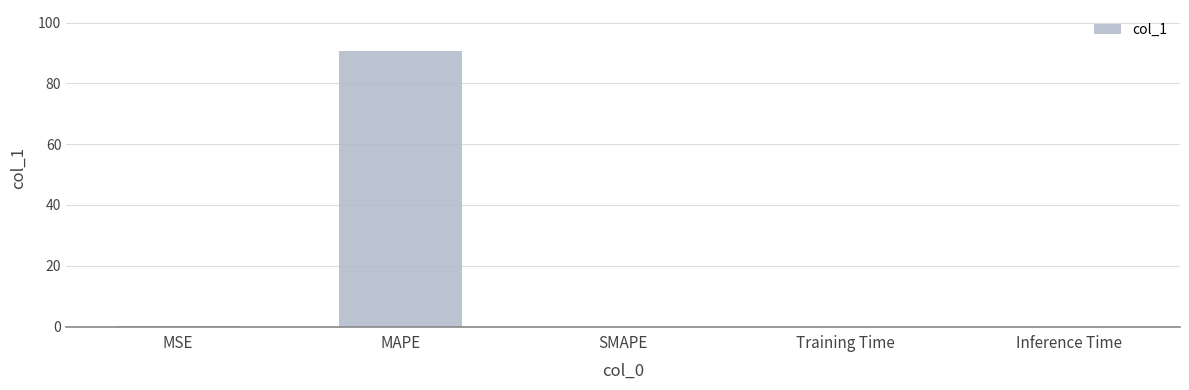

Is it true that the value at MAPE is 90.6?

True